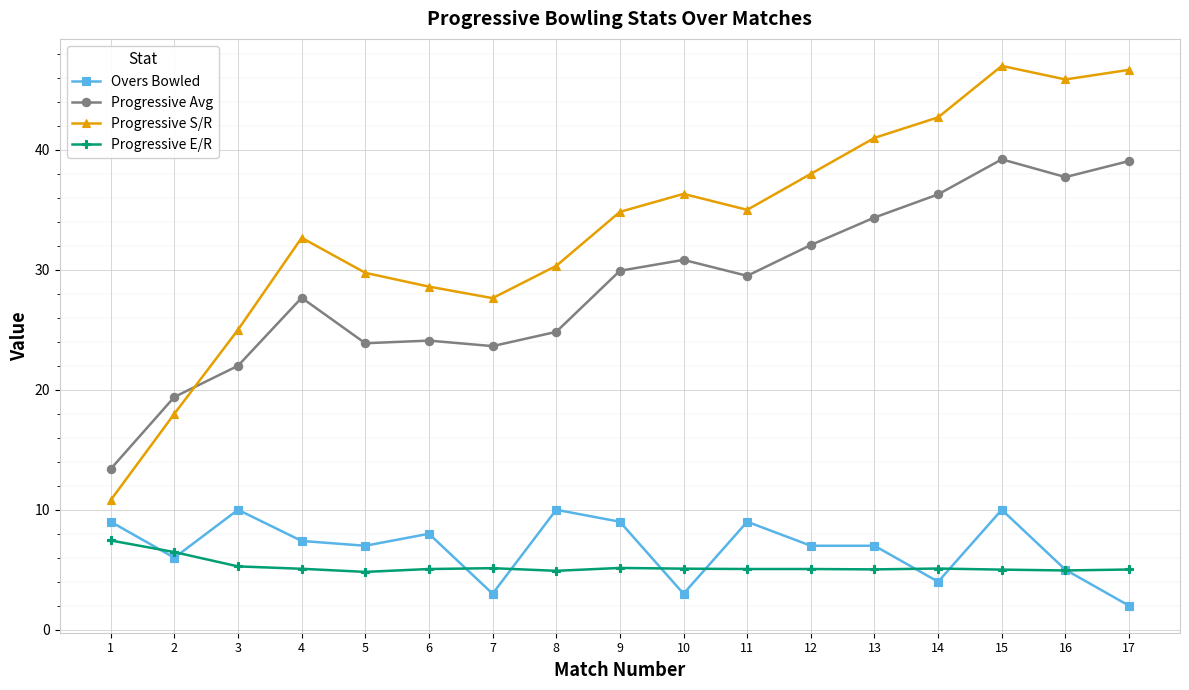

True or false: Progressive Avg and Progressive E/R cross at least once.

False